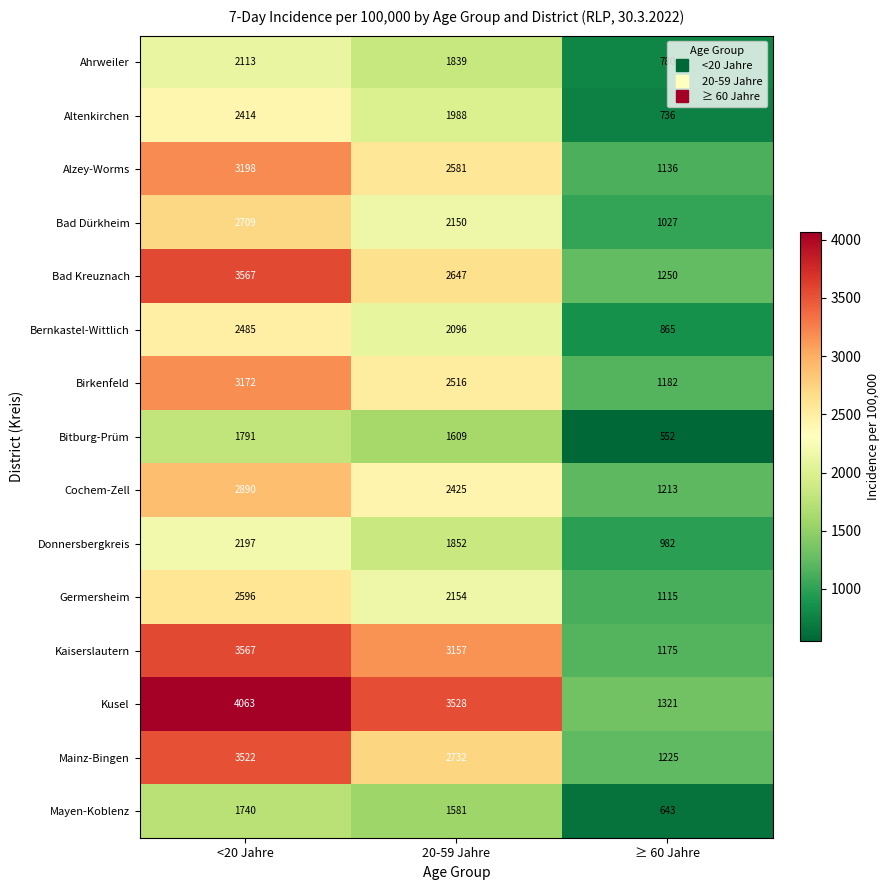

Which category has the highest value across all series?

<20 Jahre